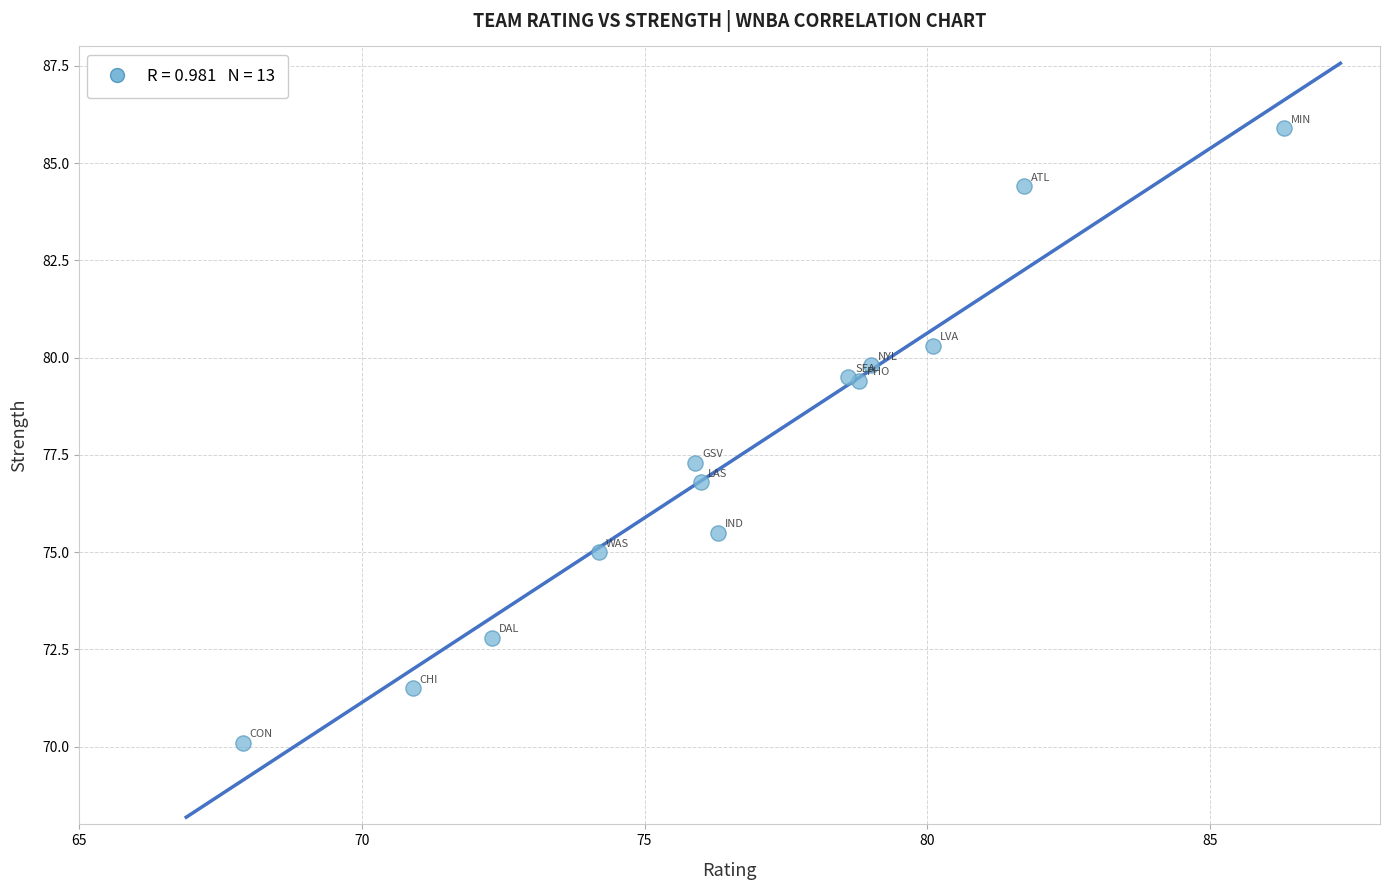

What Y value in the scatter plot is closest to 78?

77.3